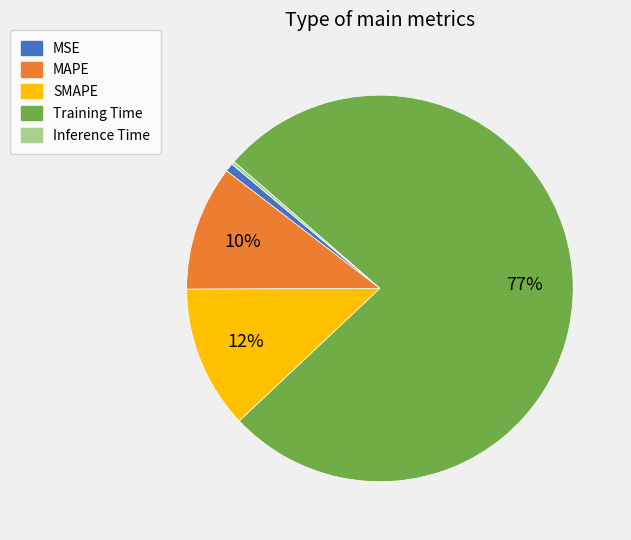

To the nearest percent, what percentage of the pie is Training Time?

77%